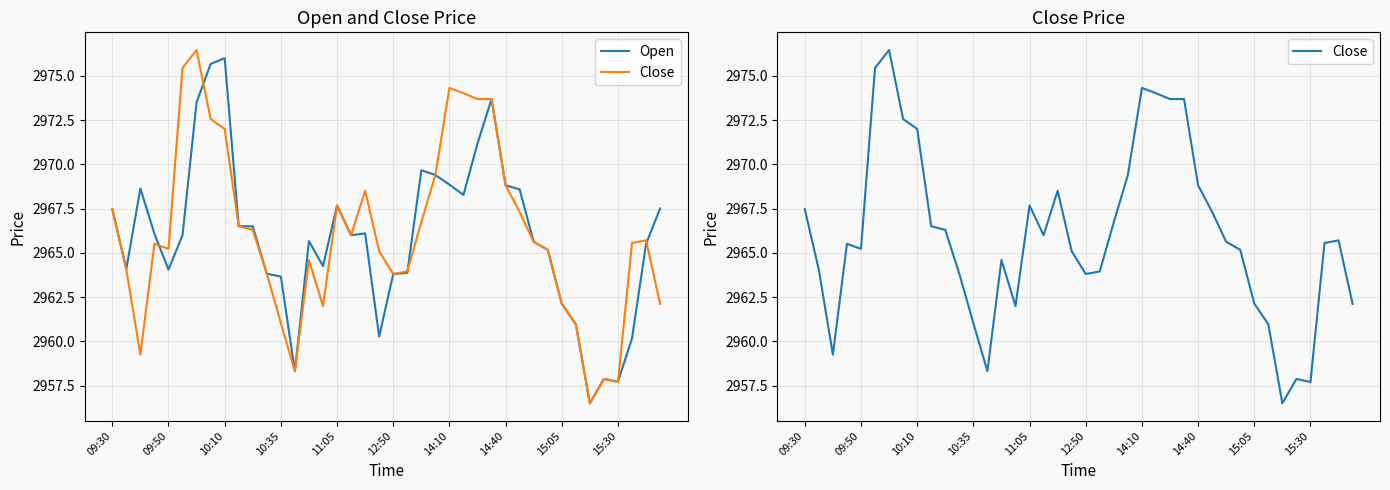

Which has a higher value, 12:50 or 10:10?

10:10